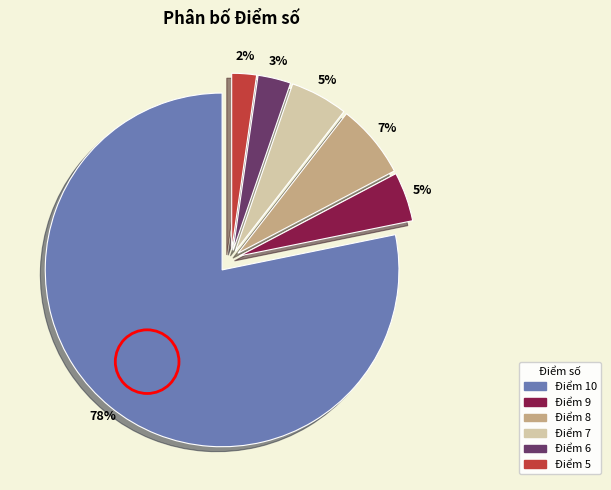

Approximately how many times larger is the value at Điểm 8 compared to Điểm 10?

0.1